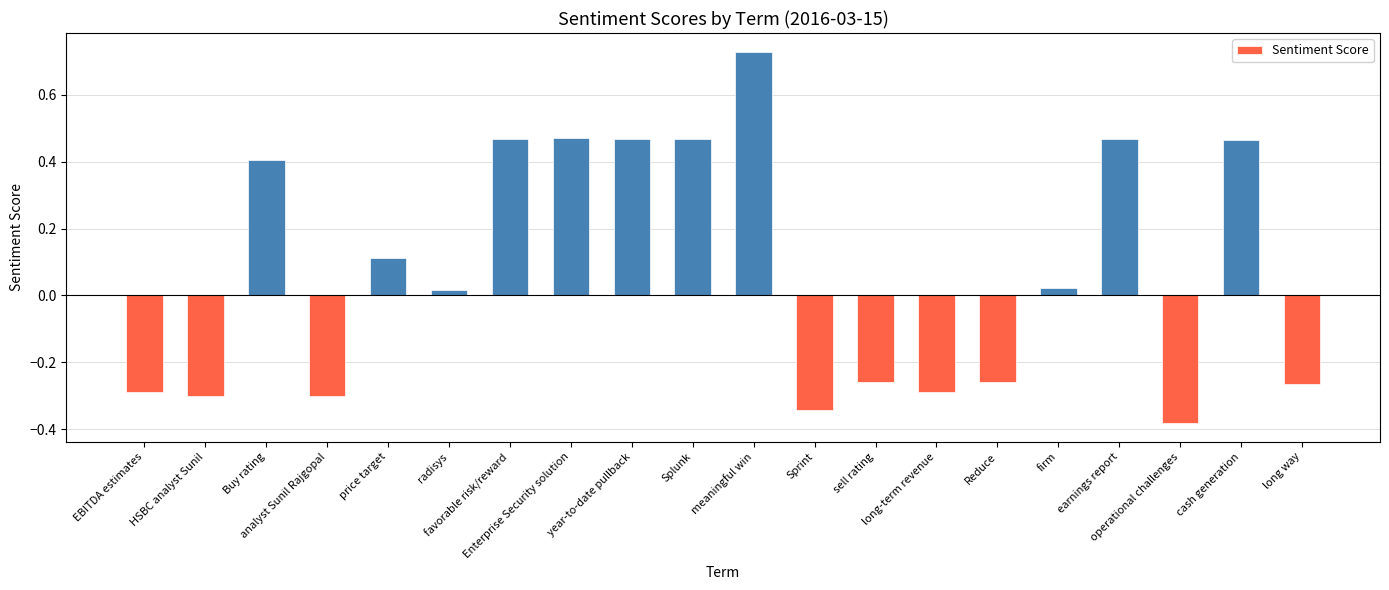

Are the bars grouped side by side (vs. stacked)?

No